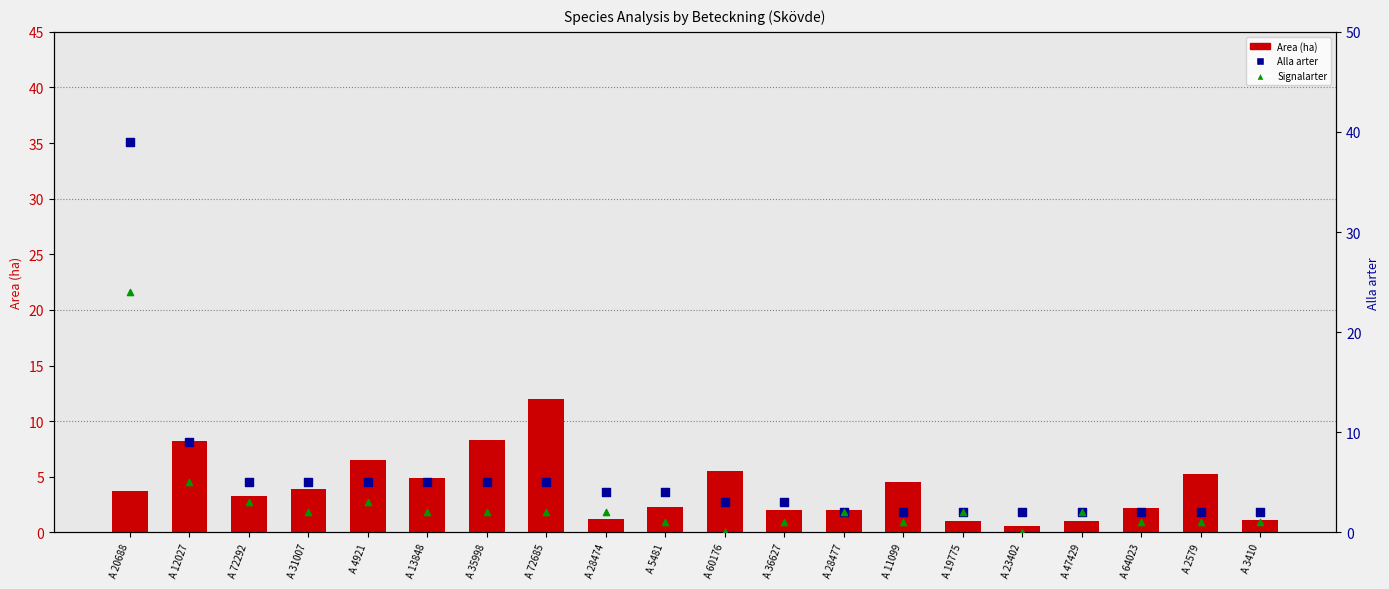

Which series has the largest total across all categories?

Alla arter